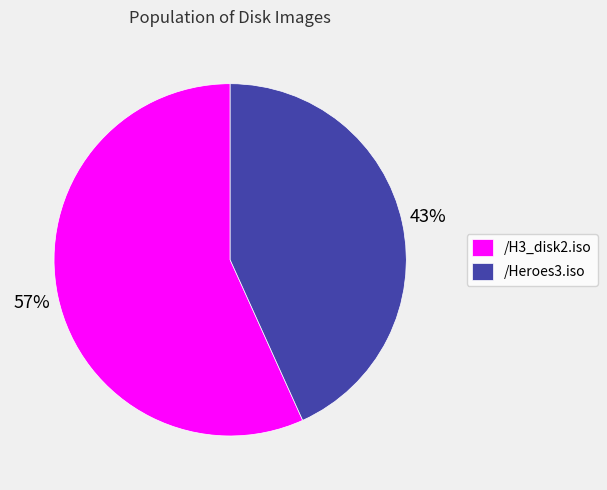

What is the smallest slice in the pie chart?

/Heroes3.iso